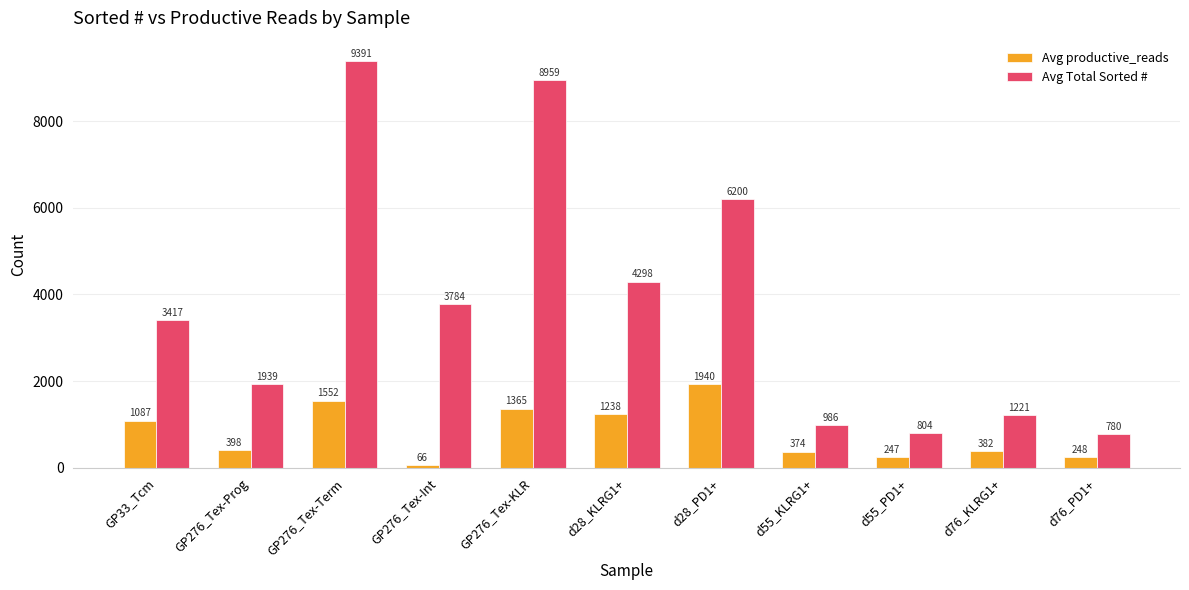

Rank the series at GP276_Tex-Int from highest to lowest value.

Avg Total Sorted #, Avg productive_reads